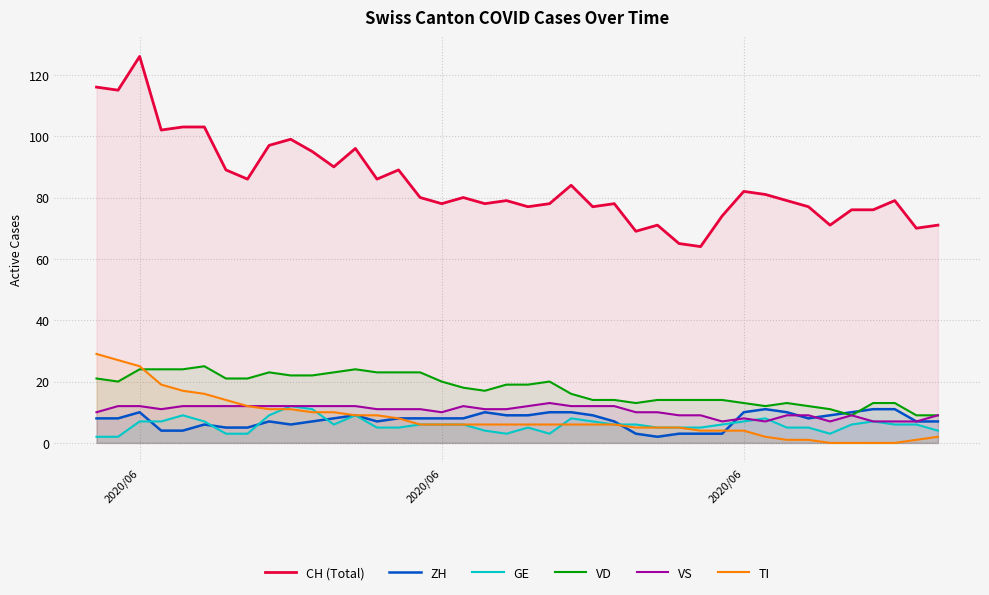

What is the average value of the GE series?

6